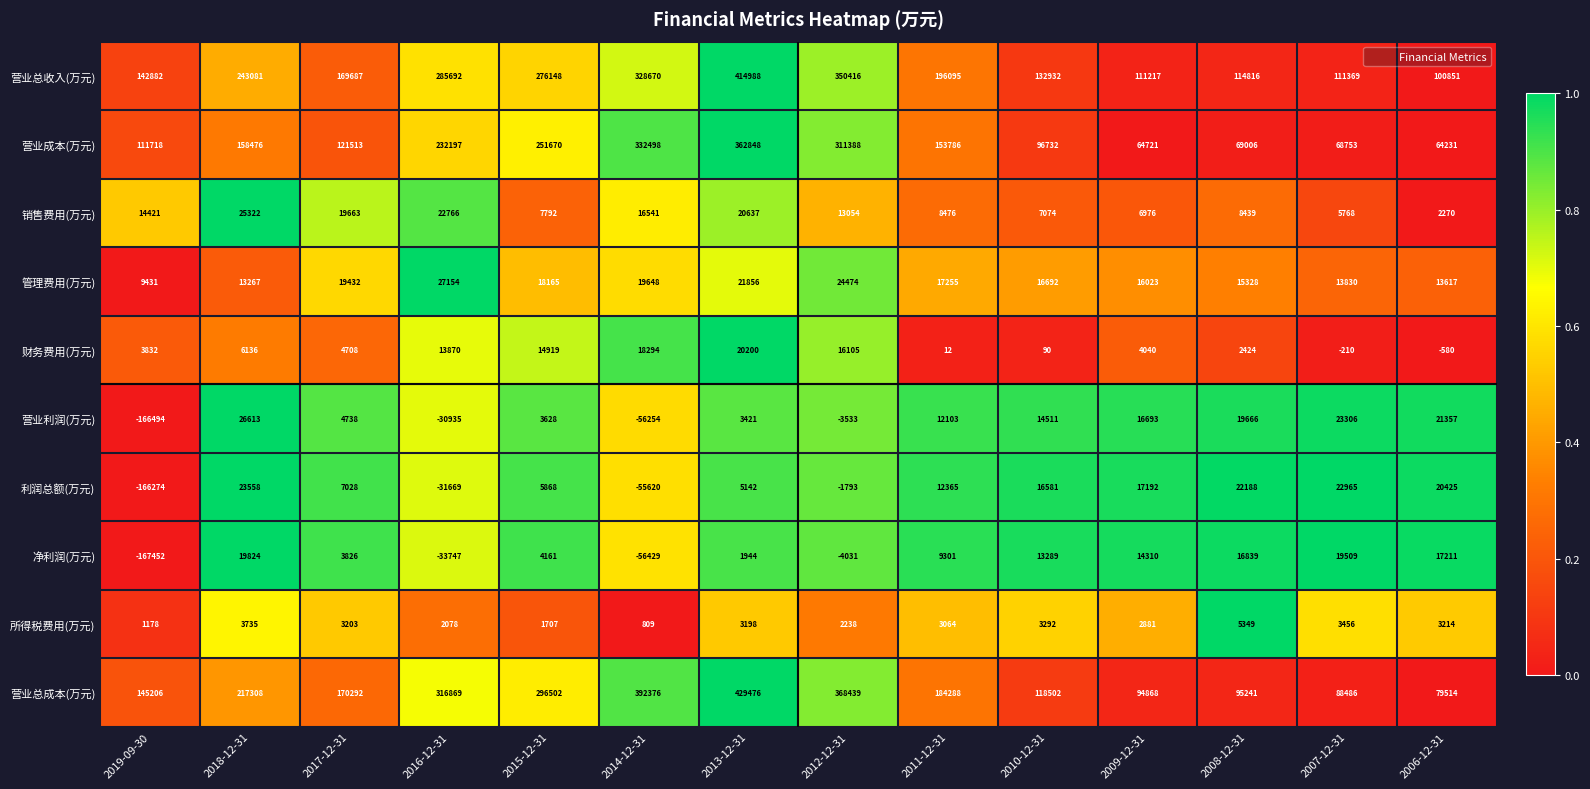

Count the number of data series in this chart.

10